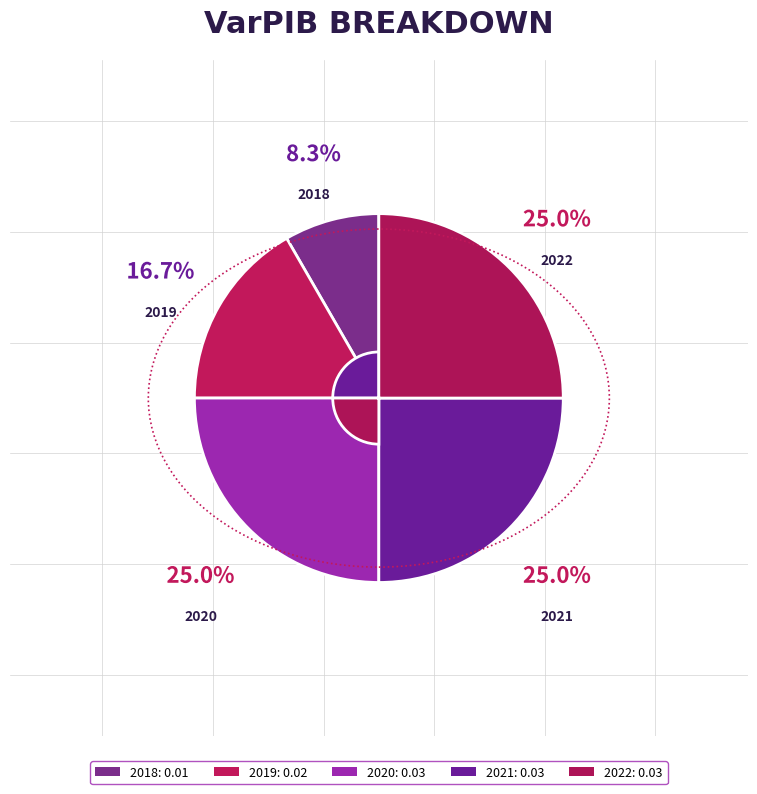

Between 2021 and 2020, which is larger?

2021